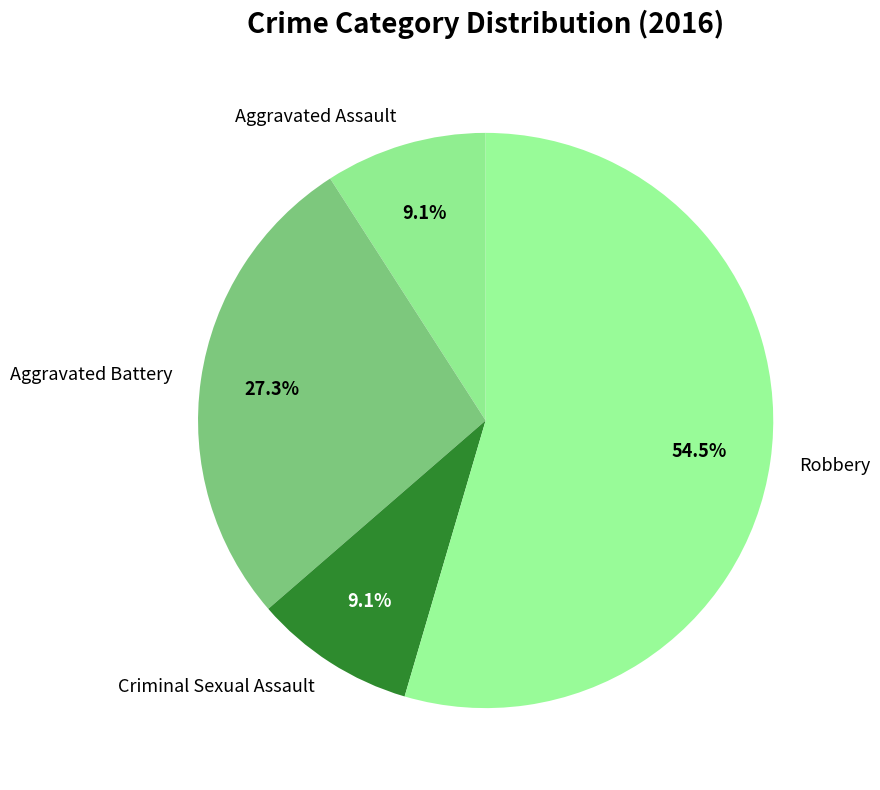

Between Robbery and Criminal Sexual Assault, which is larger?

Robbery